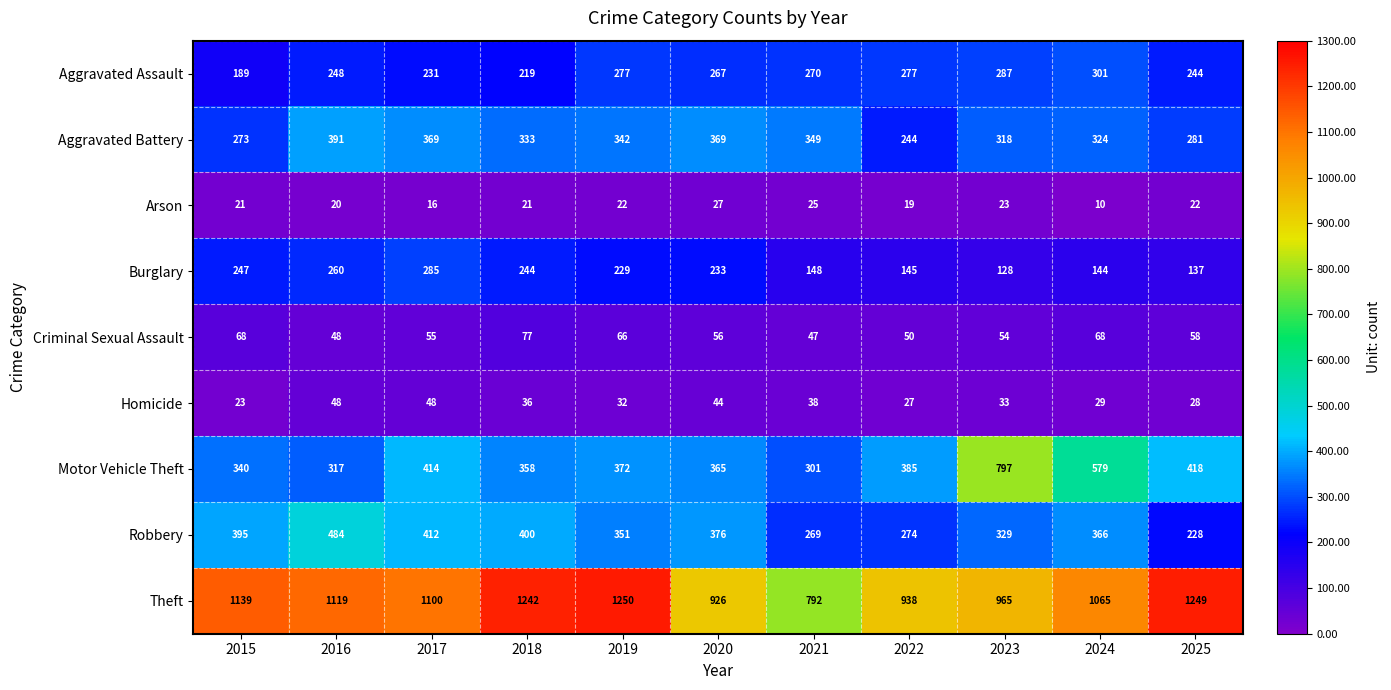

Between 2020 and 2022, which series saw the biggest shift?

Aggravated Battery